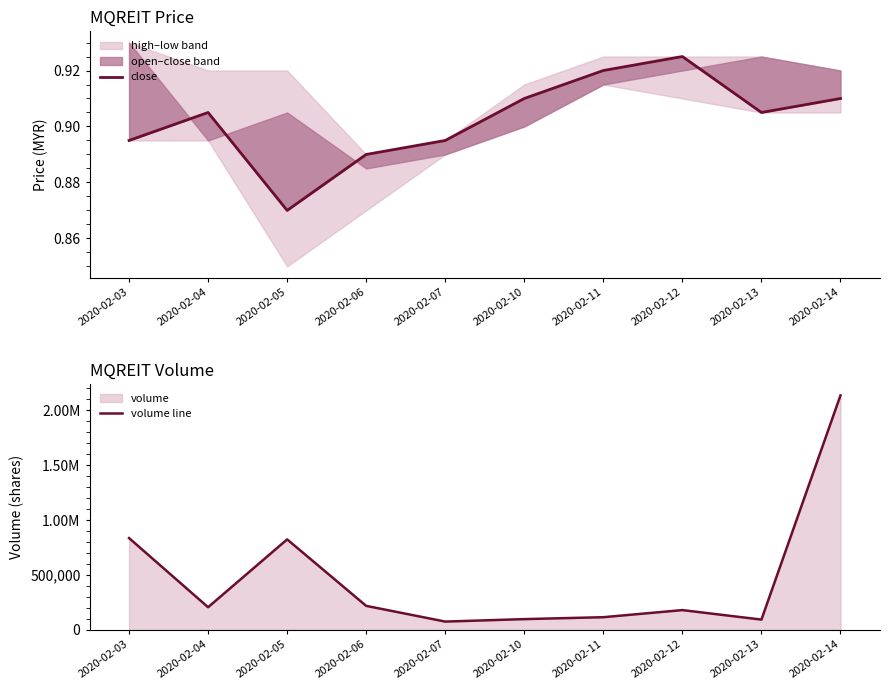

What is the sum of all volume line values?

4786100.0